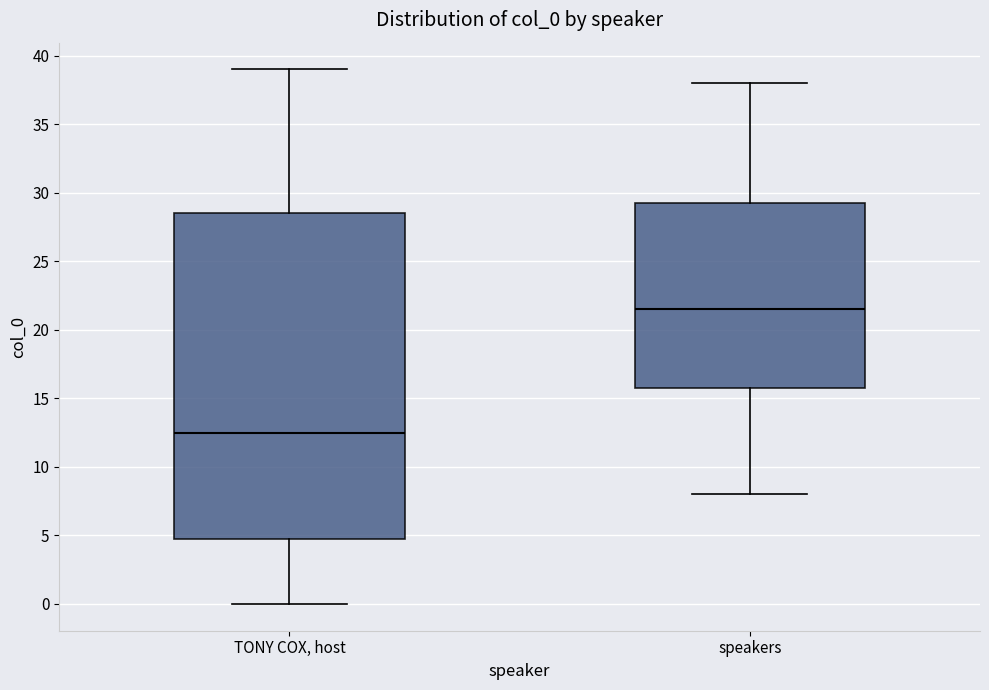

Reading left to right, transcribe this box plot: for each box, give where its median line is, the range the box spans, and where its two whiskers end, as read against the y-axis. The values are not printed on the chart, so give them approximately, as read against the axis.

TONY COX, host: median 12.5, box 5.0 to 28.5, whiskers 0.0 to 39.0
speakers: median 21.5, box 16.0 to 29.5, whiskers 8.0 to 38.0